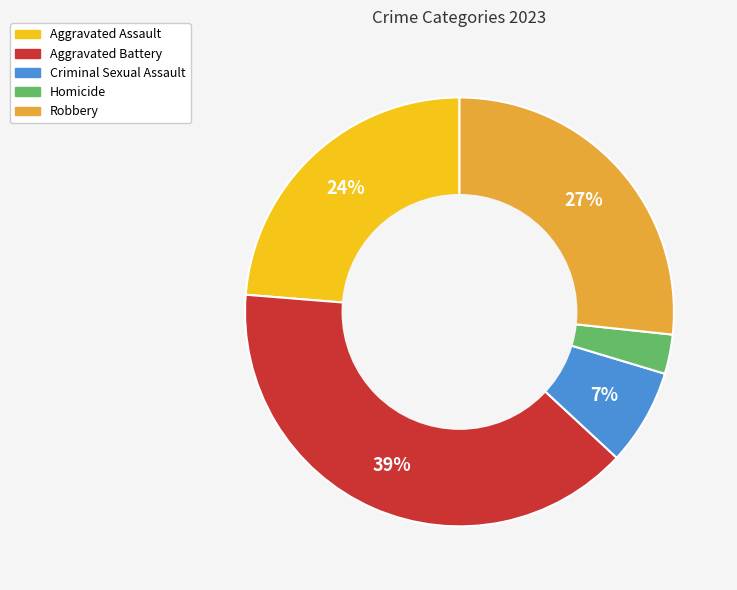

What percentage is the Homicide slice, to the nearest percent?

3%